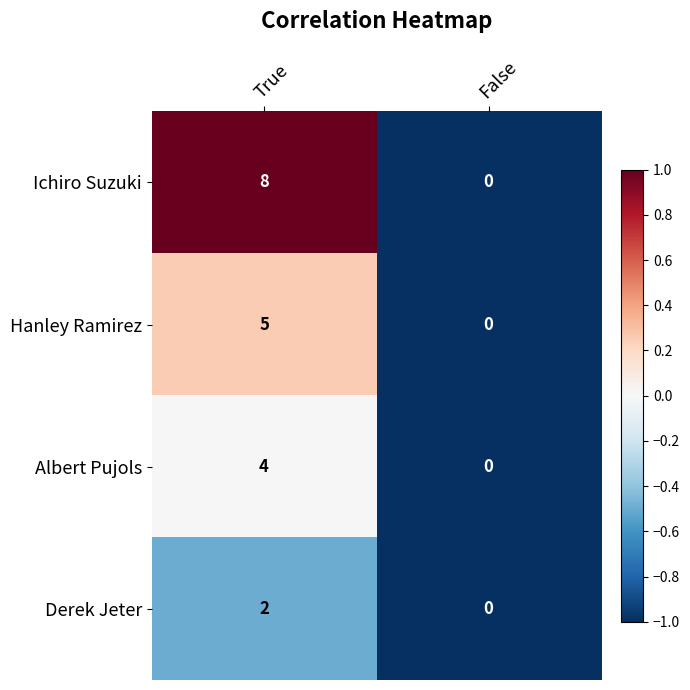

The value of Derek Jeter at False is 0. True or false?

True